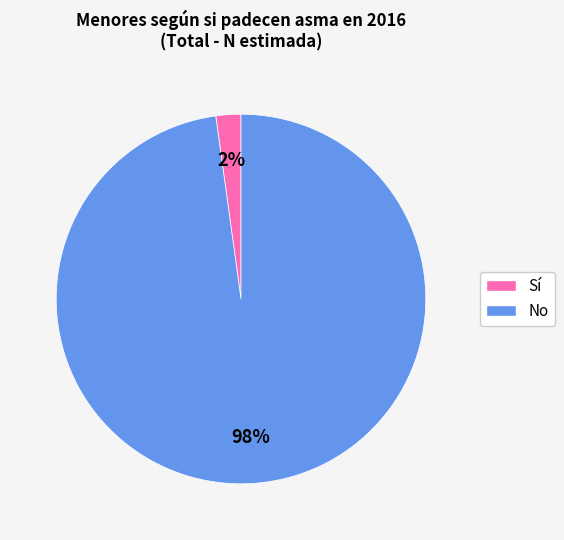

Combined, do No and Sí account for over 50%?

Yes